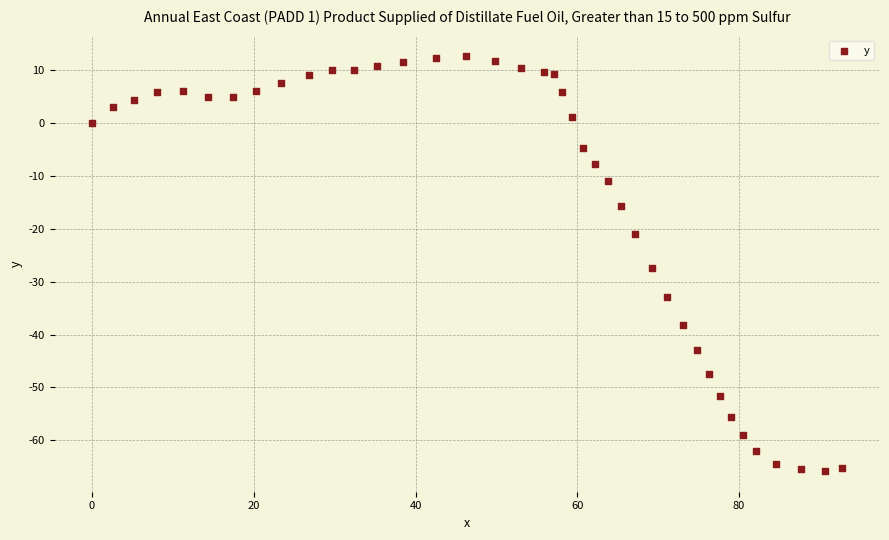

What Y value in the scatter plot is closest to -26?

-27.5